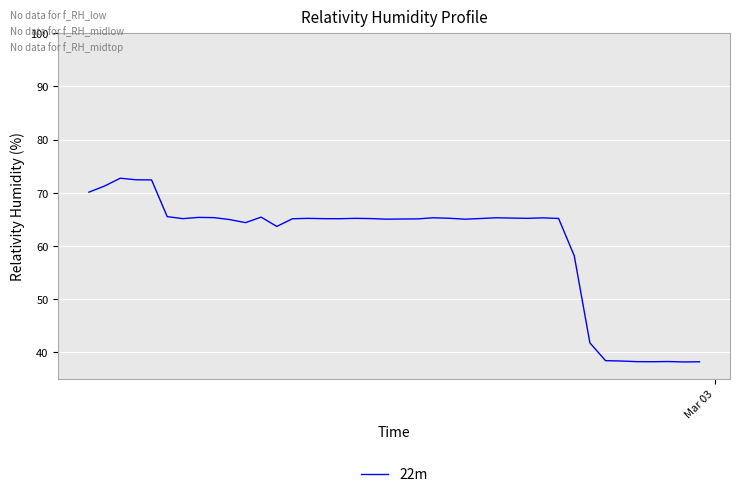

What is the greatest value displayed?

72.7